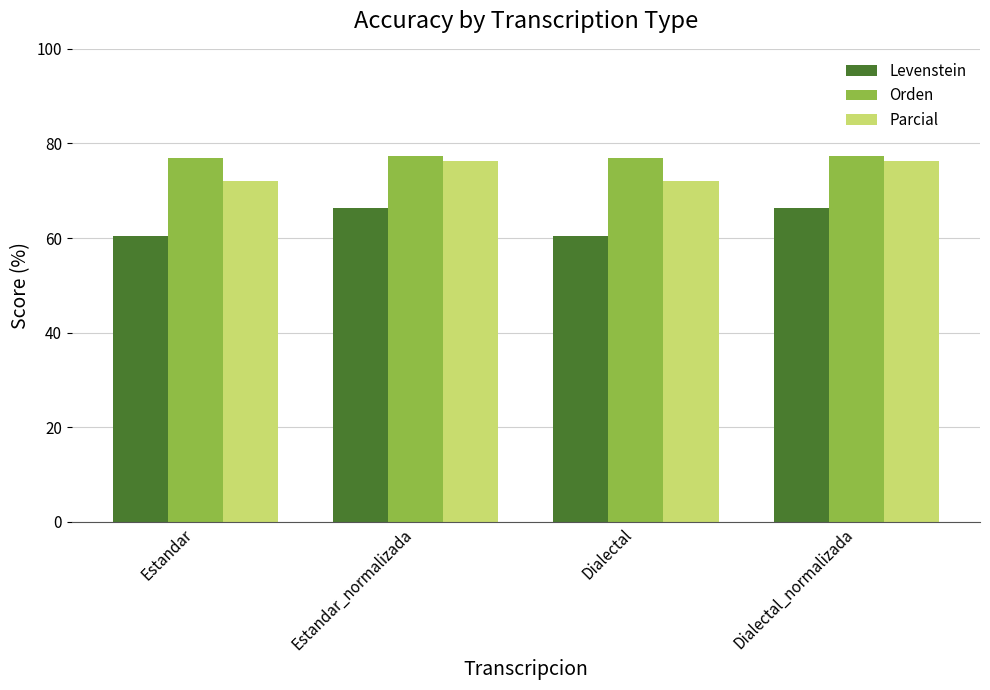

What is the maximum value for Levenstein?

66.4